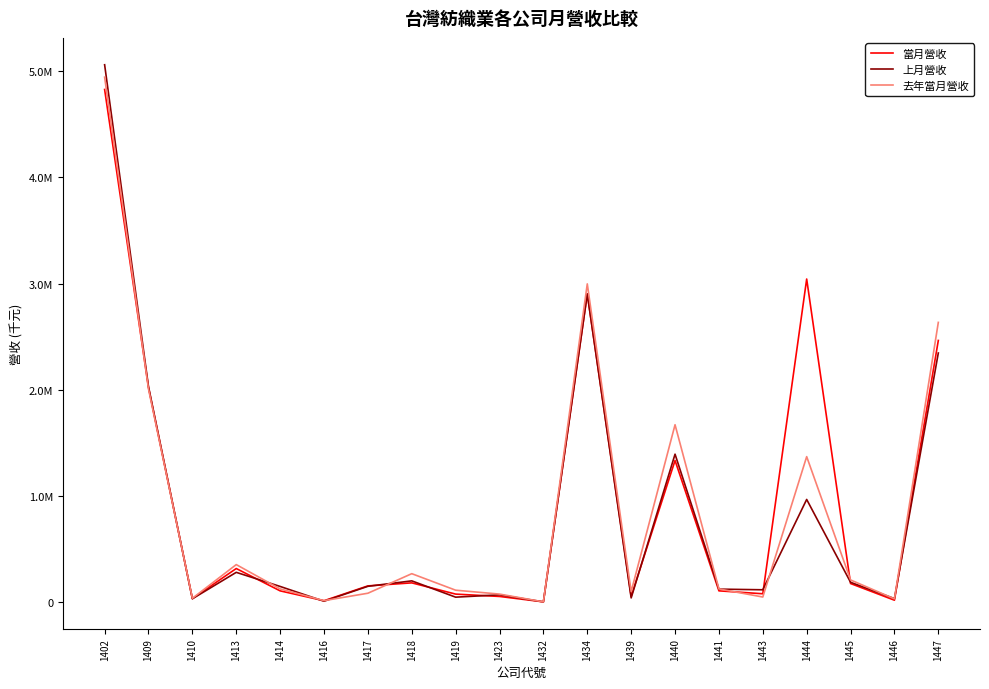

True or false: 當月營收 and 上月營收 cross at least once.

True